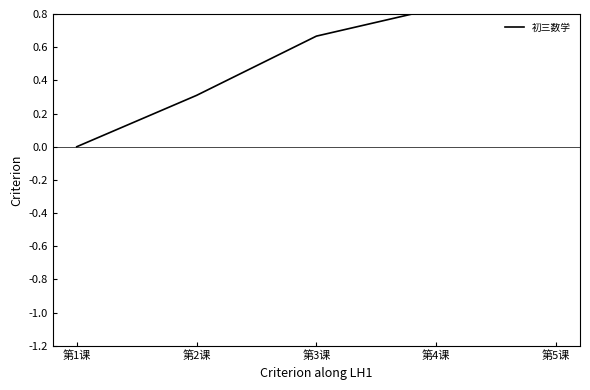

True or false: the data shows 0.4 at 第3课.

False